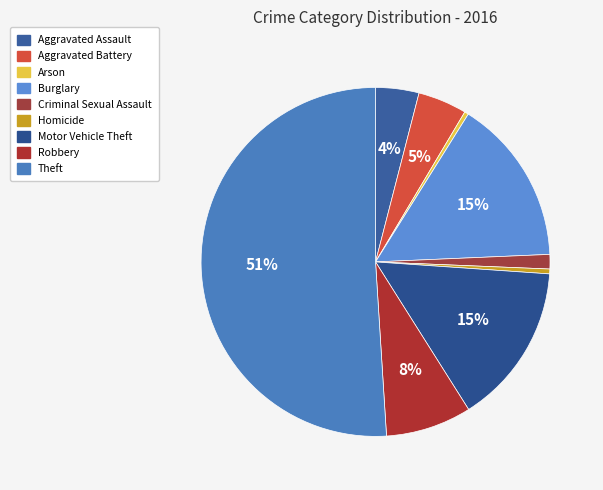

Does Arson represent more than half of the total?

No